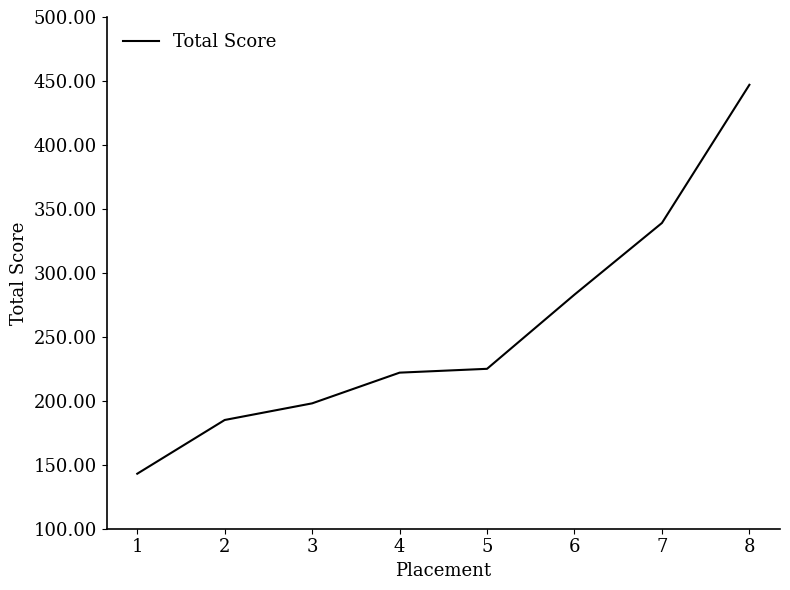

What is the difference between the maximum and minimum values?

304